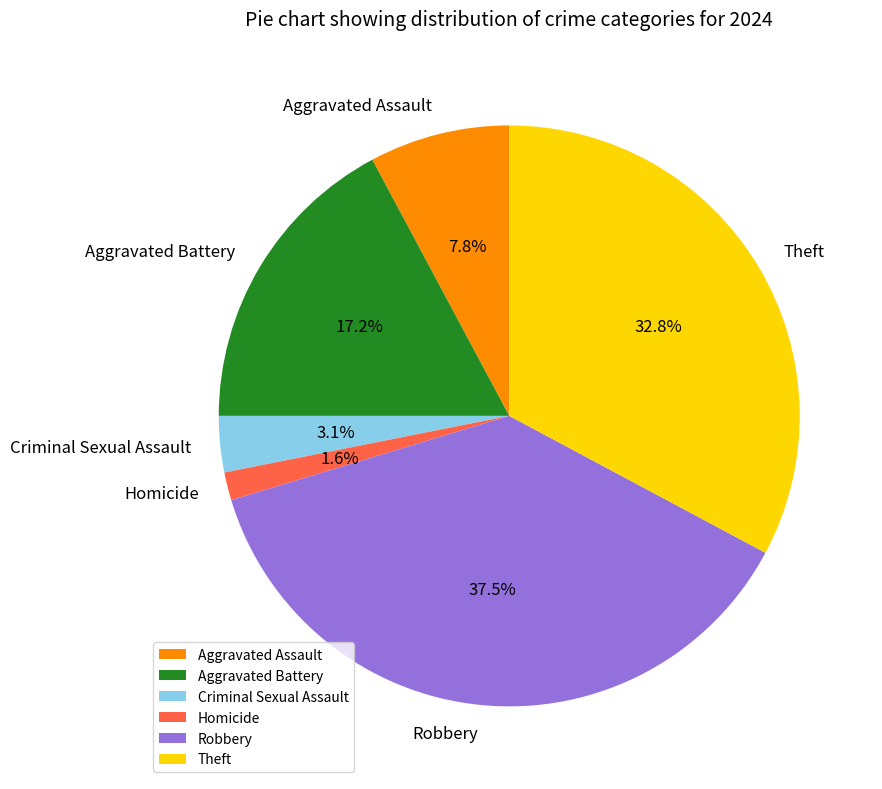

To the nearest percent, what is the difference between the largest and smallest slice percentages?

36%